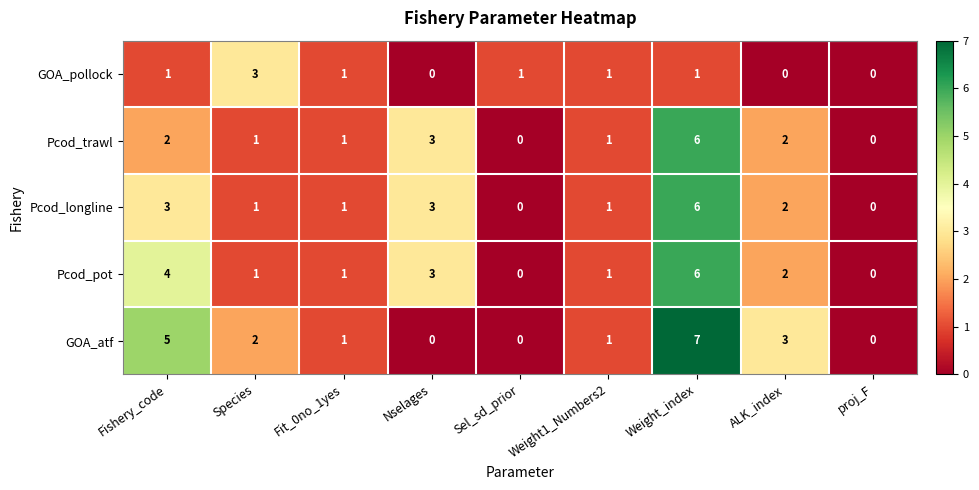

The GOA_pollock series shows 2 at proj_F. True or false?

False